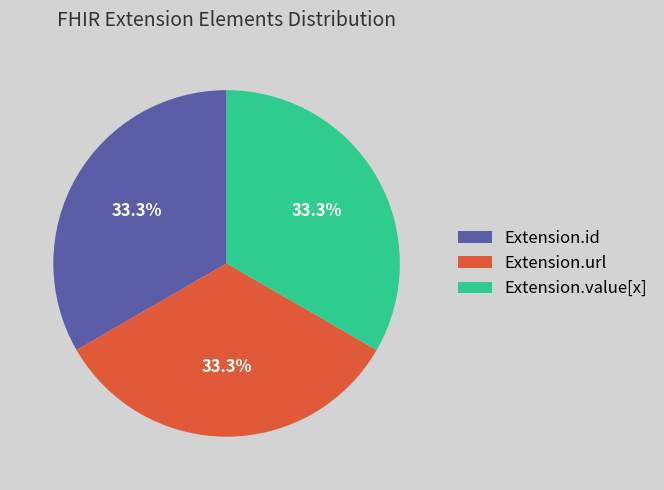

Does any single category account for the majority?

No